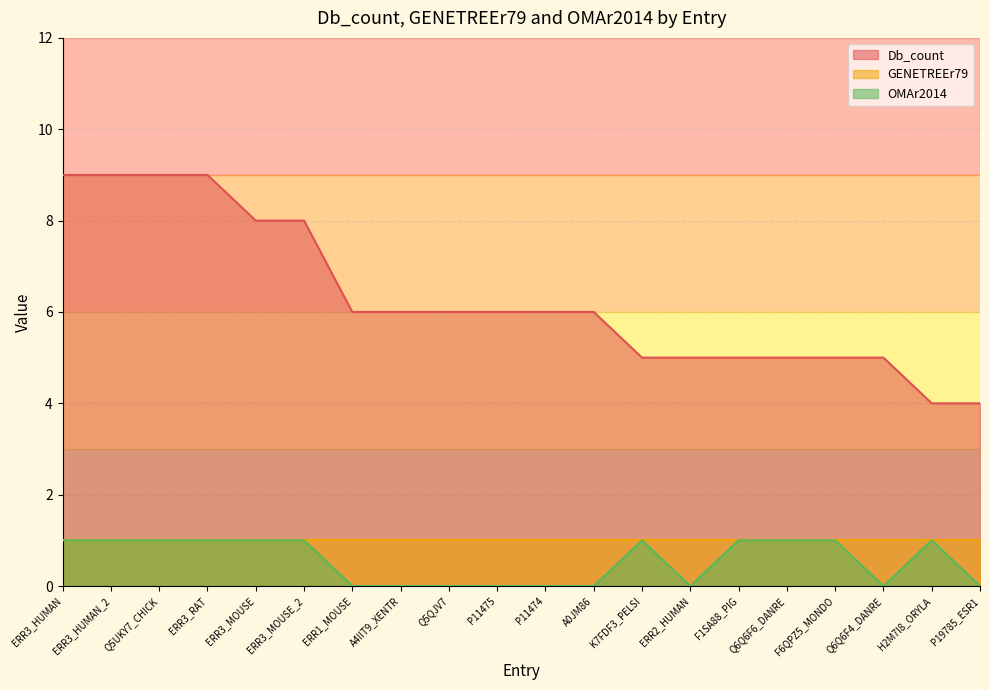

What is the total value across all series at F6QPZ5_MONDO?

6